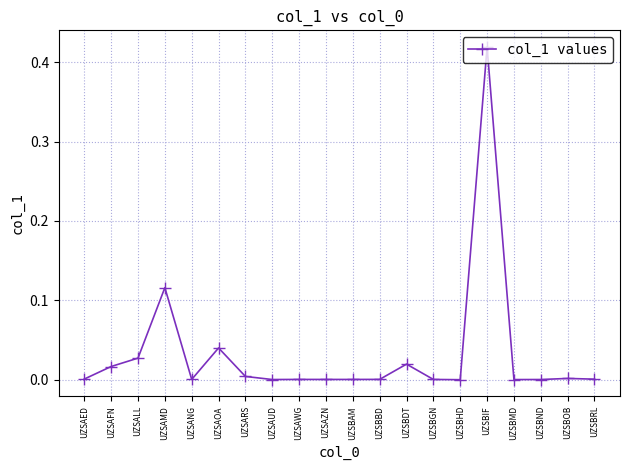

How many lines are shown in the chart?

1